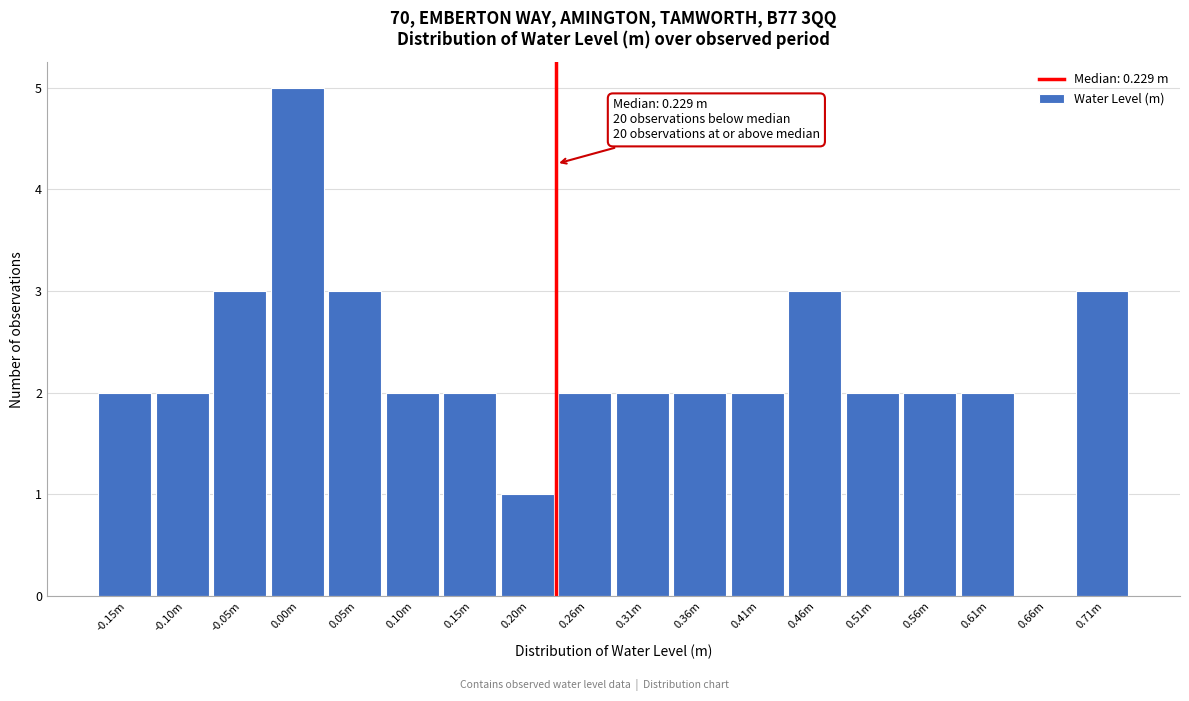

Reading left to right, extract all data points from this chart.

-0.15m=2	-0.10m=2	-0.05m=3	0.00m=5	0.05m=3	0.10m=2	0.15m=2	0.20m=1	0.26m=2	0.31m=2	0.36m=2	0.41m=2	0.46m=3	0.51m=2	0.56m=2	0.61m=2	0.66m=0	0.71m=3